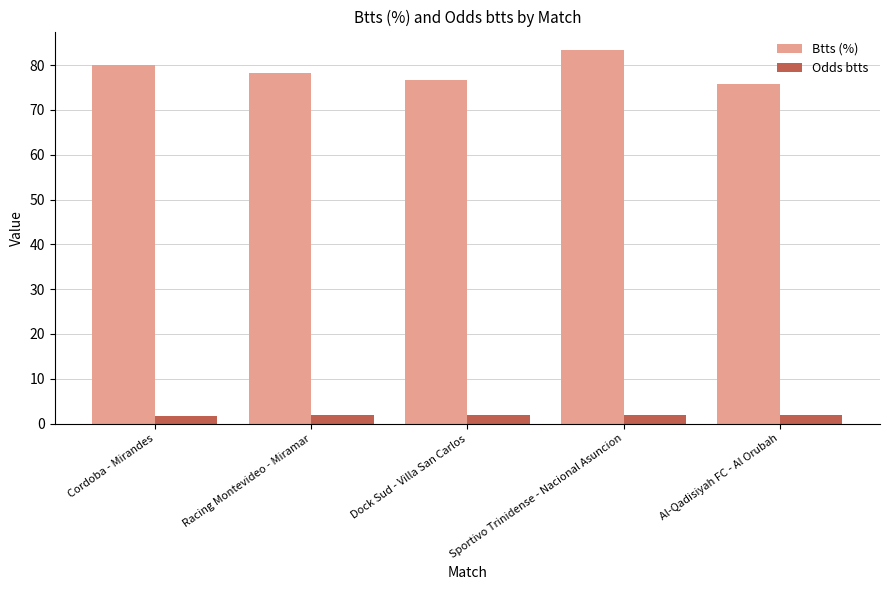

What is the lowest value of the Btts (%) series?

75.8